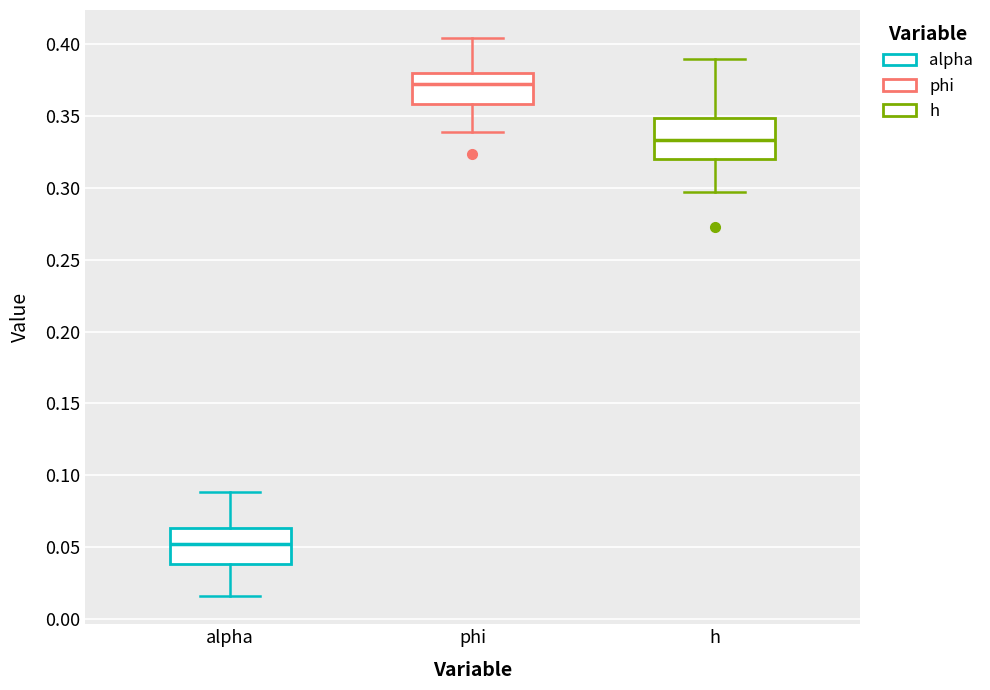

Reading left to right, read every box against the y-axis: the position of its median line, the range the box covers, and the ends of its whiskers. The values are not printed on the chart, so give them approximately, as read against the axis.

alpha: median 0.050, box 0.040 to 0.065, whiskers 0.015 to 0.090
phi: median 0.370, box 0.360 to 0.380, whiskers 0.340 to 0.405
h: median 0.335, box 0.320 to 0.350, whiskers 0.295 to 0.390